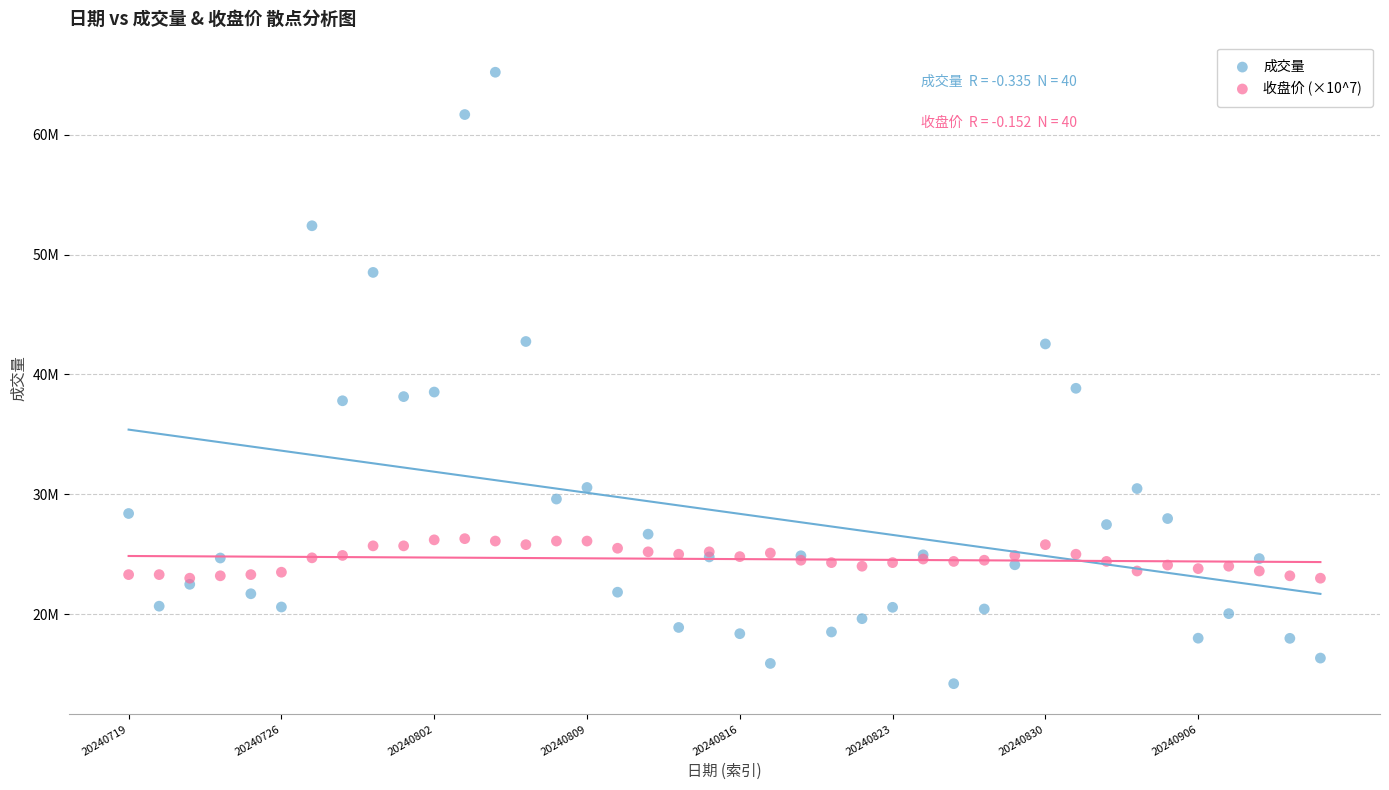

Which series contains the highest Y value?

成交量